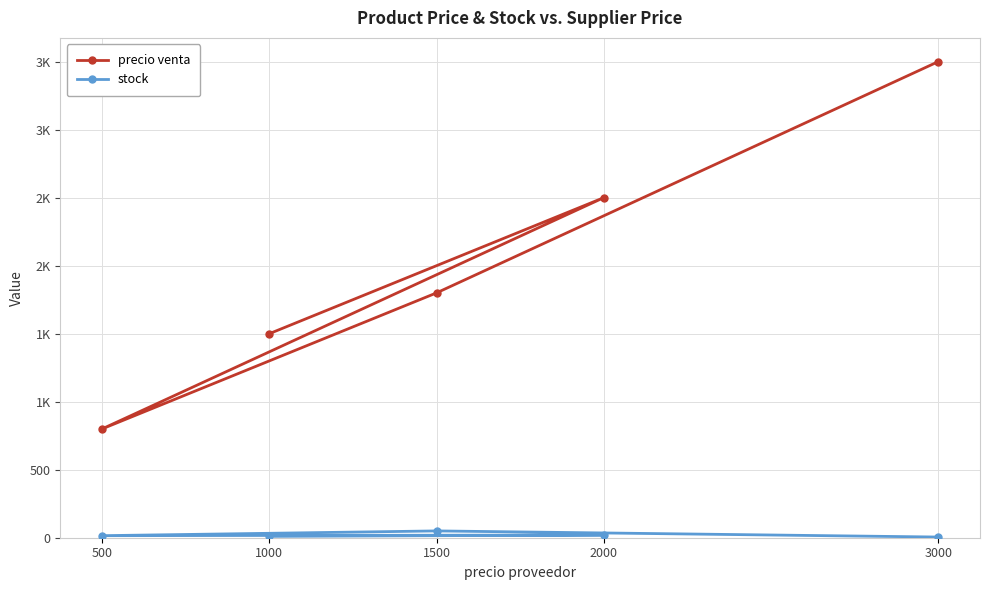

How many series are shown in this chart?

2